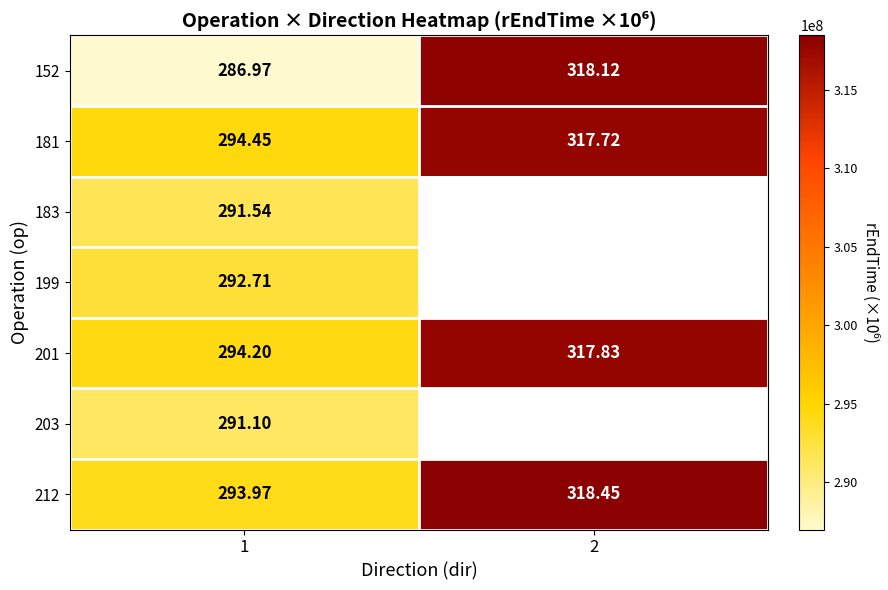

Is the value of 212 at 1 greater than the value of 201 at 2?

No